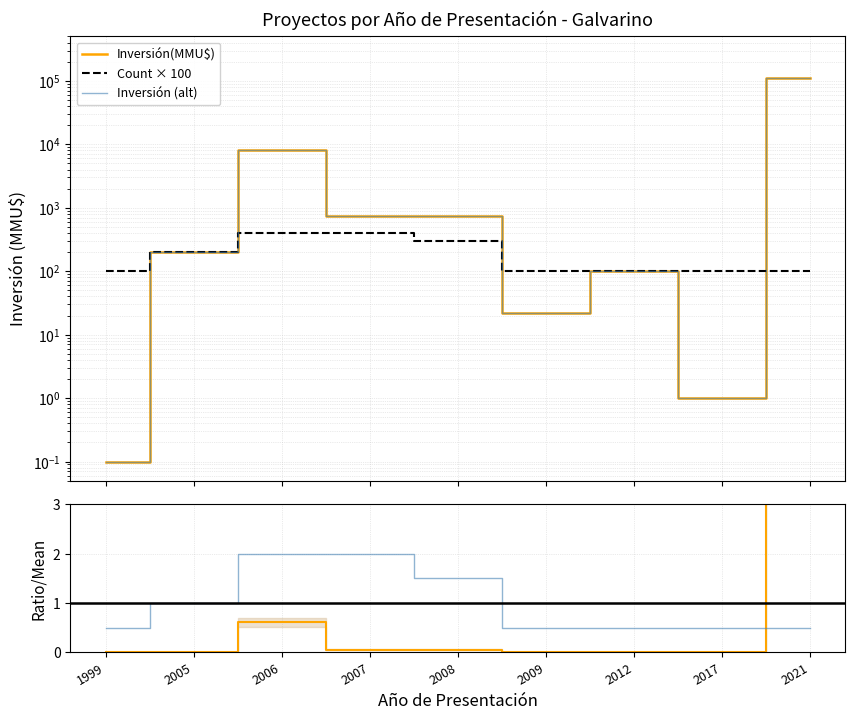

How many intersections are there between Count × 100 and Inversión (alt)?

2